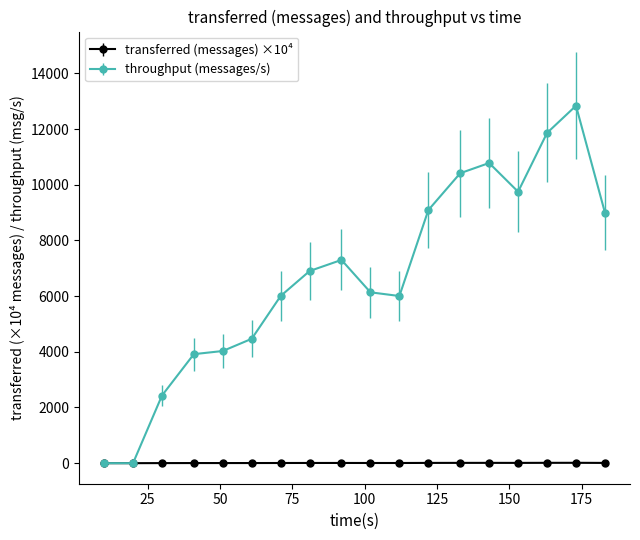

What are all the series names shown in the legend?

transferred (messages) ×10⁴, throughput (messages/s)